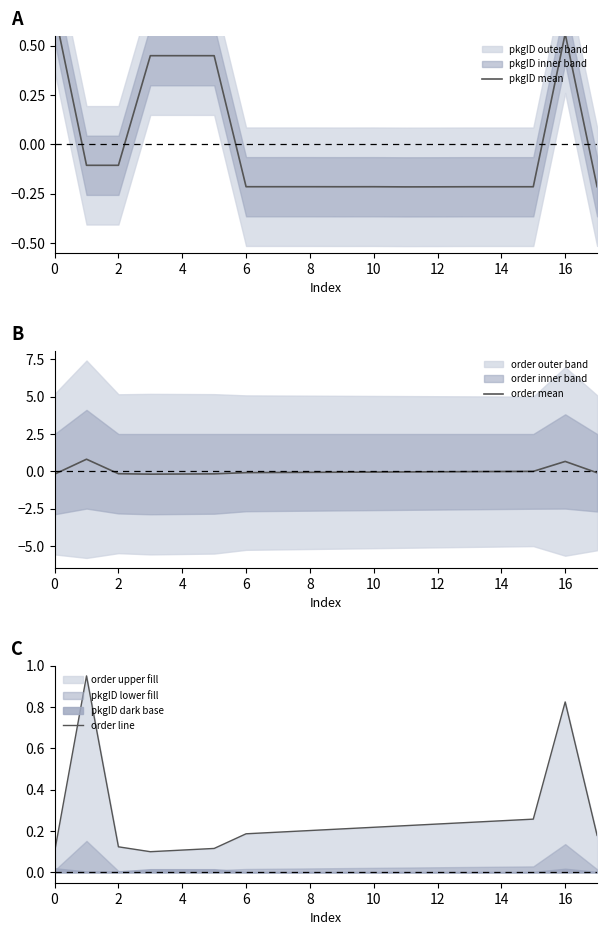

Reading left to right, extract all data points from this chart.

pkgID mean: 0.7	-0.1	-0.1	0.4	0.4	0.4	-0.2	-0.2	-0.2	-0.2	-0.2	-0.2	-0.2	-0.2	-0.2	-0.2	0.6	-0.2
order mean: -0.2	0.8	-0.2	-0.2	-0.2	-0.2	-0.1	-0.1	-0.1	-0.1	-0.1	-0.0	-0.0	-0.0	-0.0	-0.0	0.7	-0.1
order line: 0.1	0.9	0.1	0.1	0.1	0.1	0.2	0.2	0.2	0.2	0.2	0.2	0.2	0.2	0.2	0.3	0.8	0.2